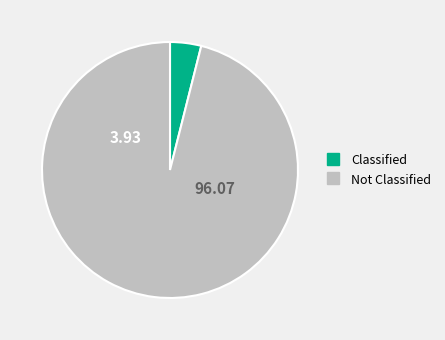

How many slices are in this pie chart?

2